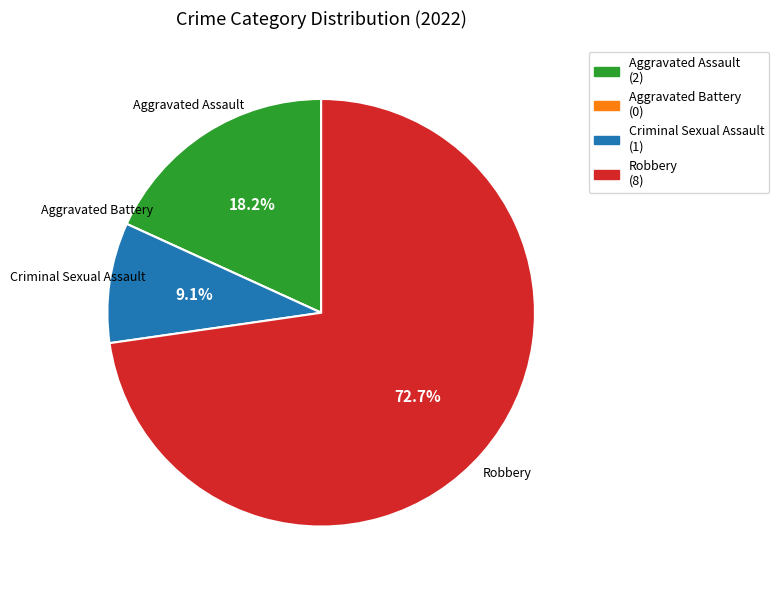

Which has a higher value, Criminal Sexual Assault or Robbery?

Robbery